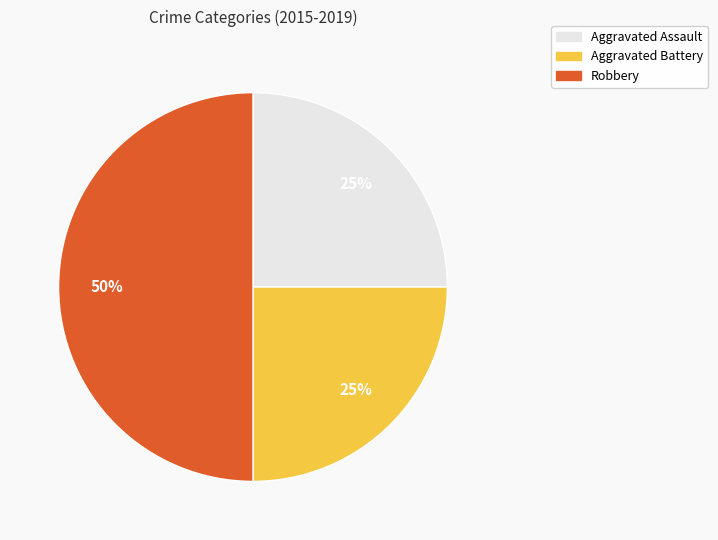

Which category has the biggest portion of the pie?

Robbery